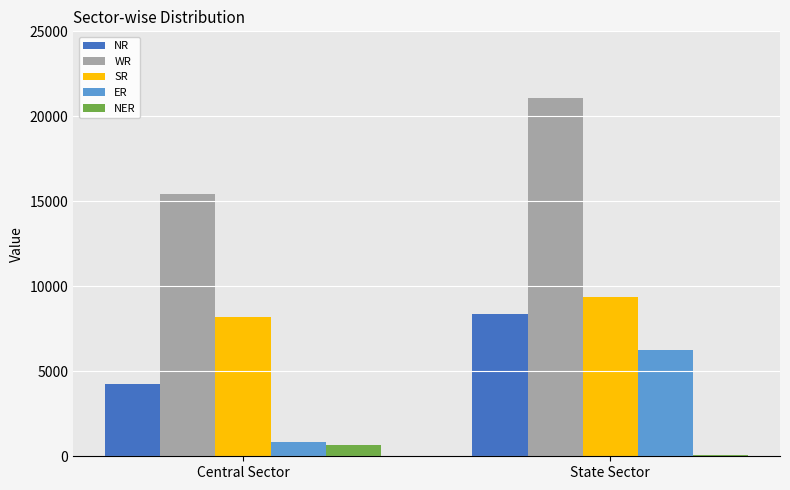

How many groups of bars are there?

2